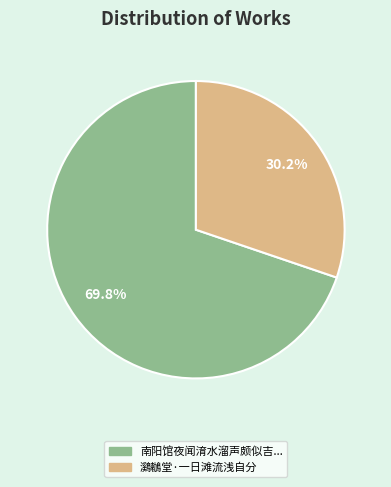

How many slices are in this pie chart?

2